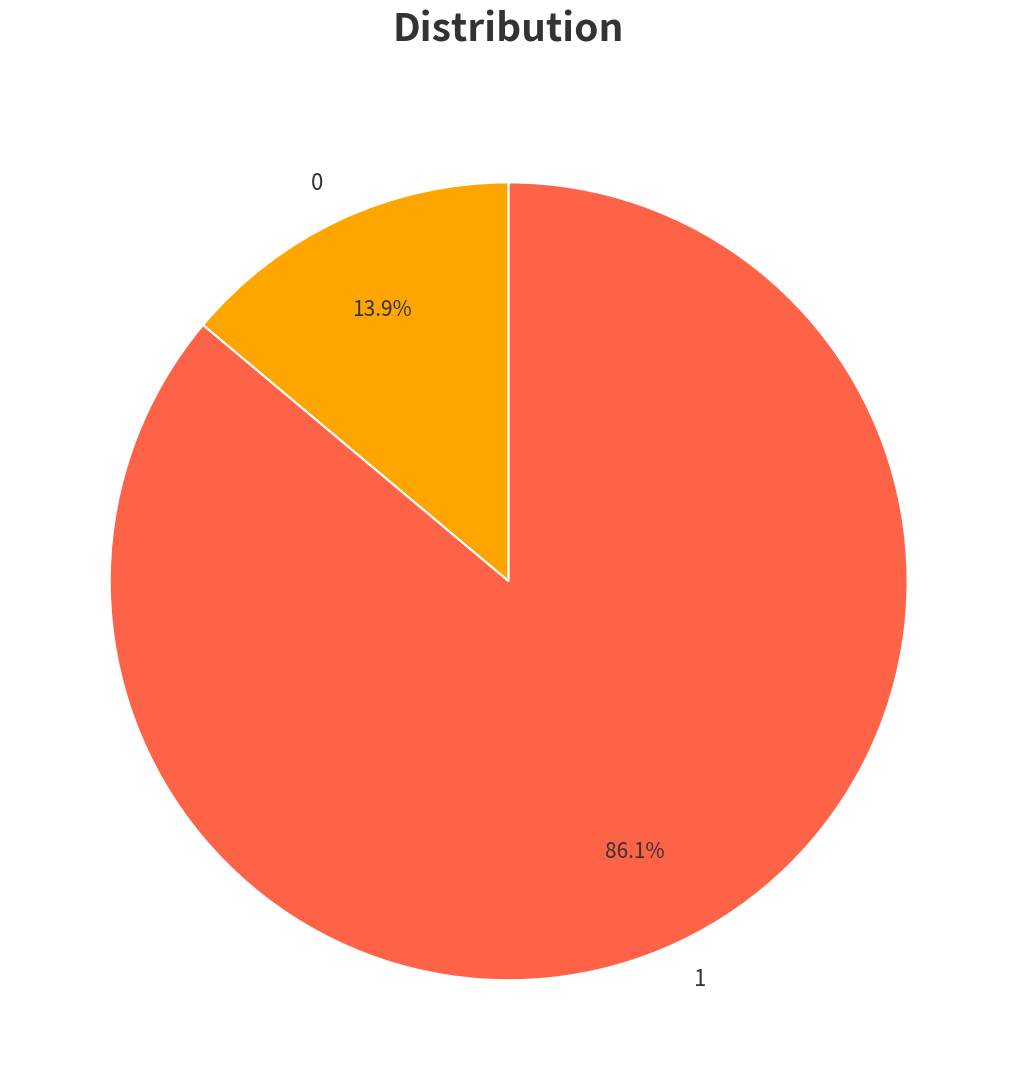

Do 1 and 0 together represent more than half of the pie?

Yes